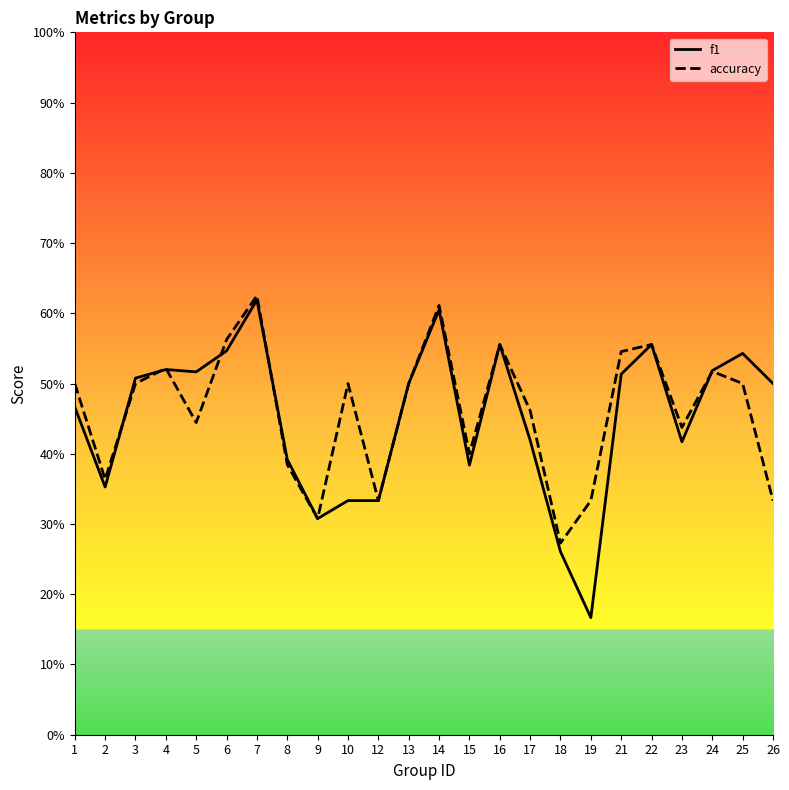

How many interior local valleys does the f1 series have?

6